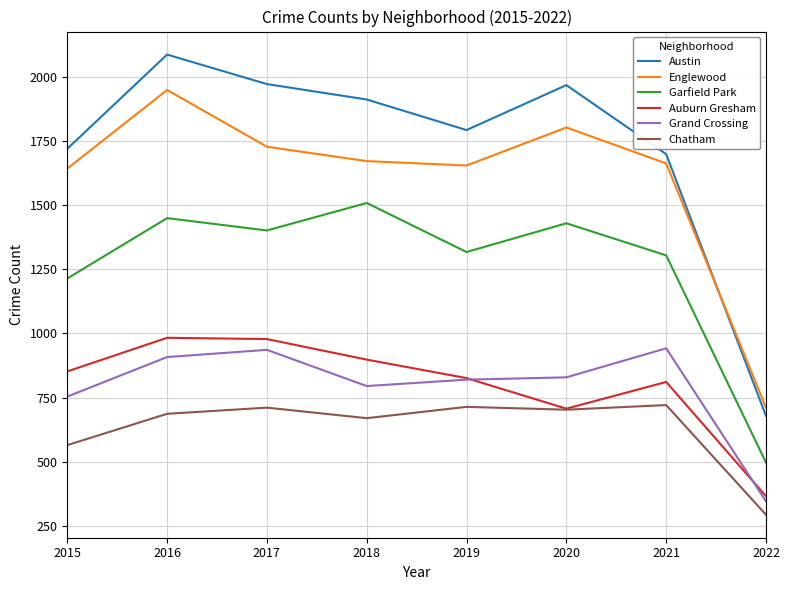

What is the minimum value shown in the chart?

294